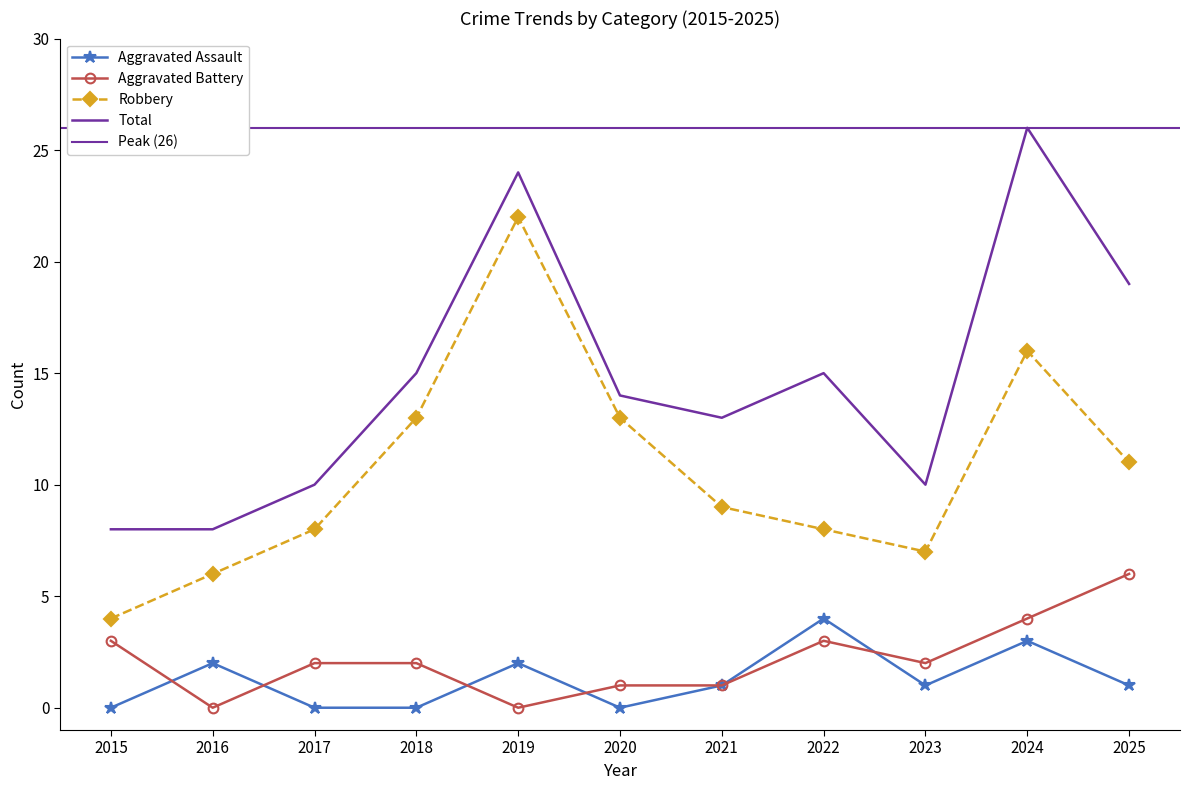

List the series in order of their peak value, lowest first.

Aggravated Assault, Aggravated Battery, Robbery, Total